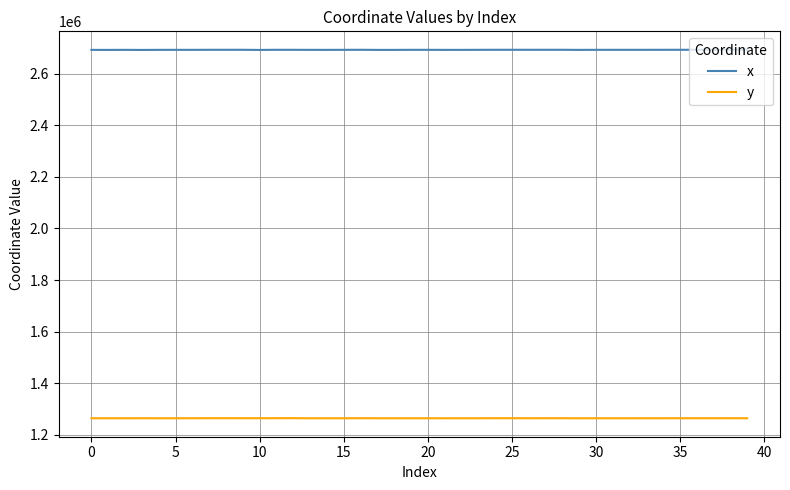

Which series has the largest total across all categories?

x